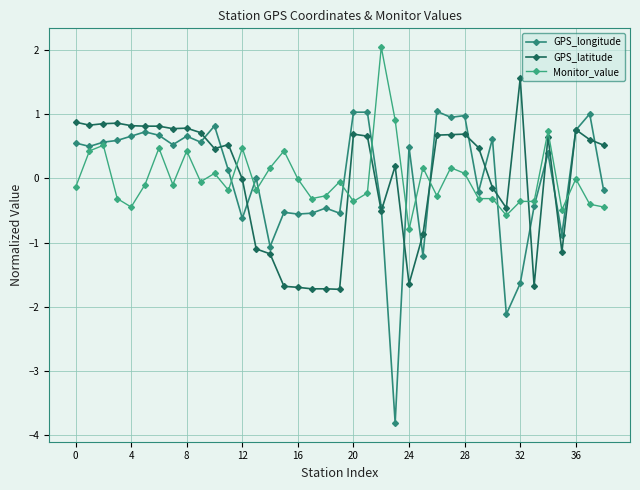

What are all the series names shown in the legend?

GPS_longitude, GPS_latitude, Monitor_value